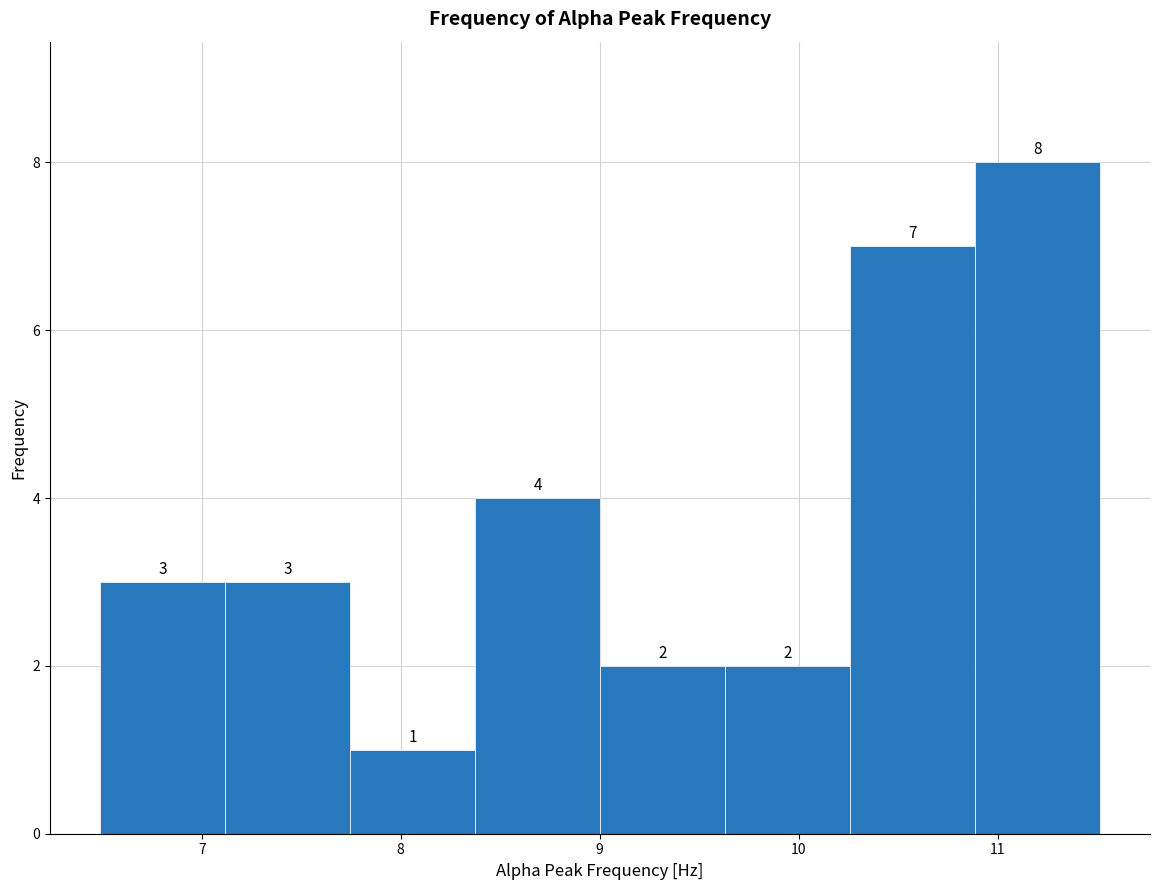

What is the height of the bar covering 7.1 to 7.7 on the x-axis? The bar edges are not printed on the chart, so give them approximately, as read against the axis.

3